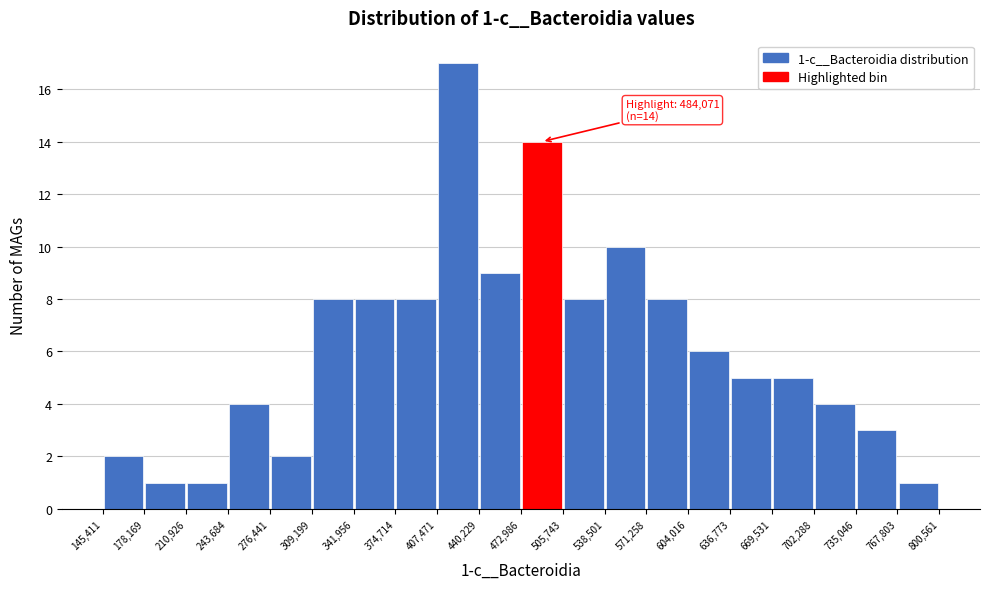

Which range on the x-axis has the tallest bar?

407,471 to 440,229